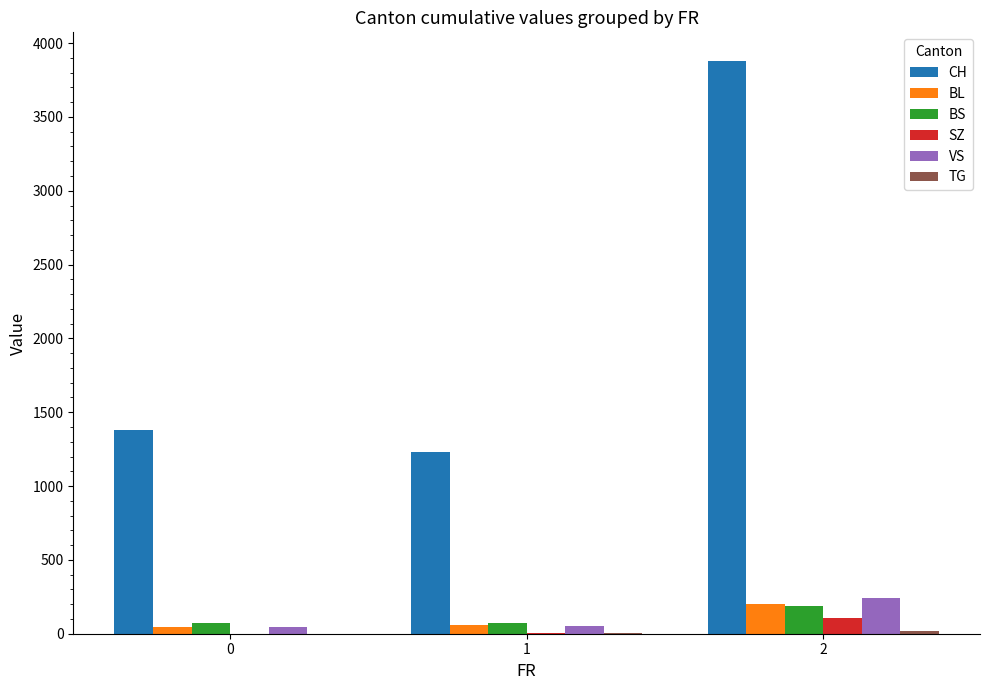

What is the sum of all CH values?

6486